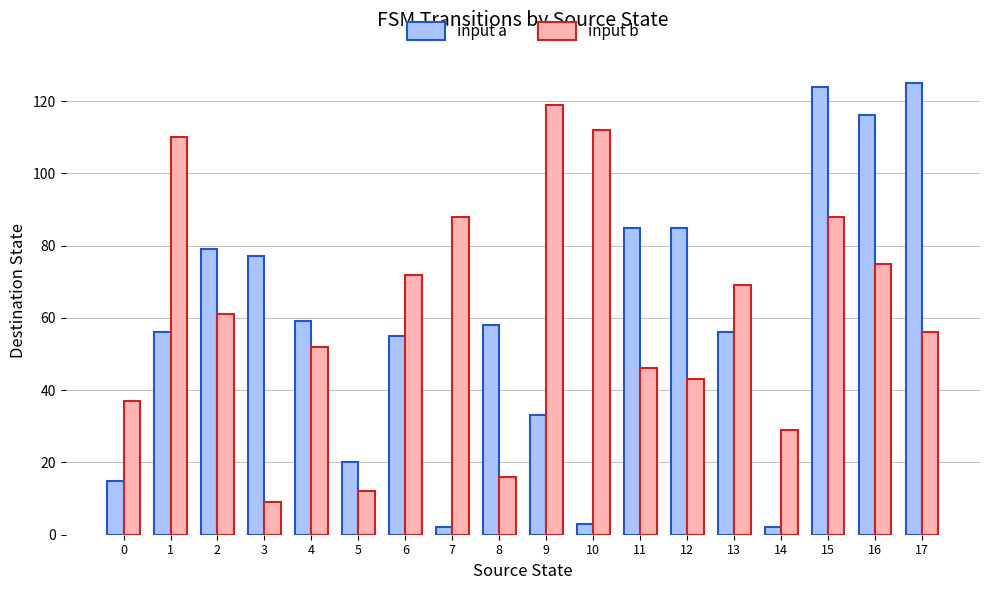

What is the total value across all series at 6?

127